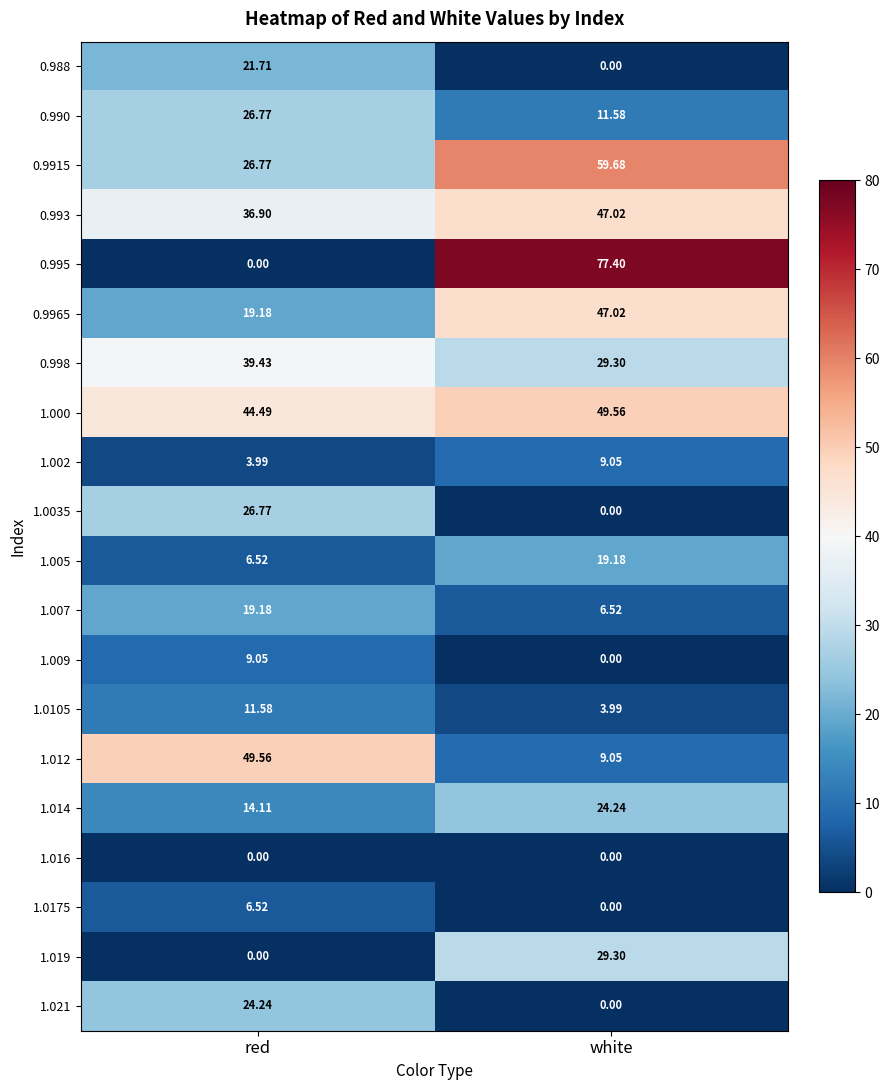

At which category is the sum across all series the highest?

white